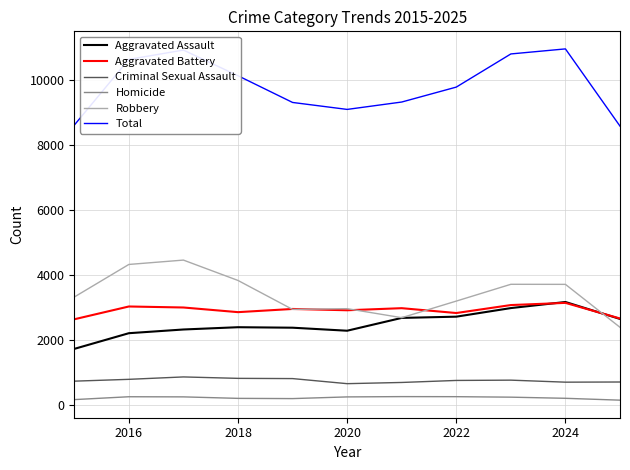

True or false: Homicide and Aggravated Battery intersect in this chart.

False